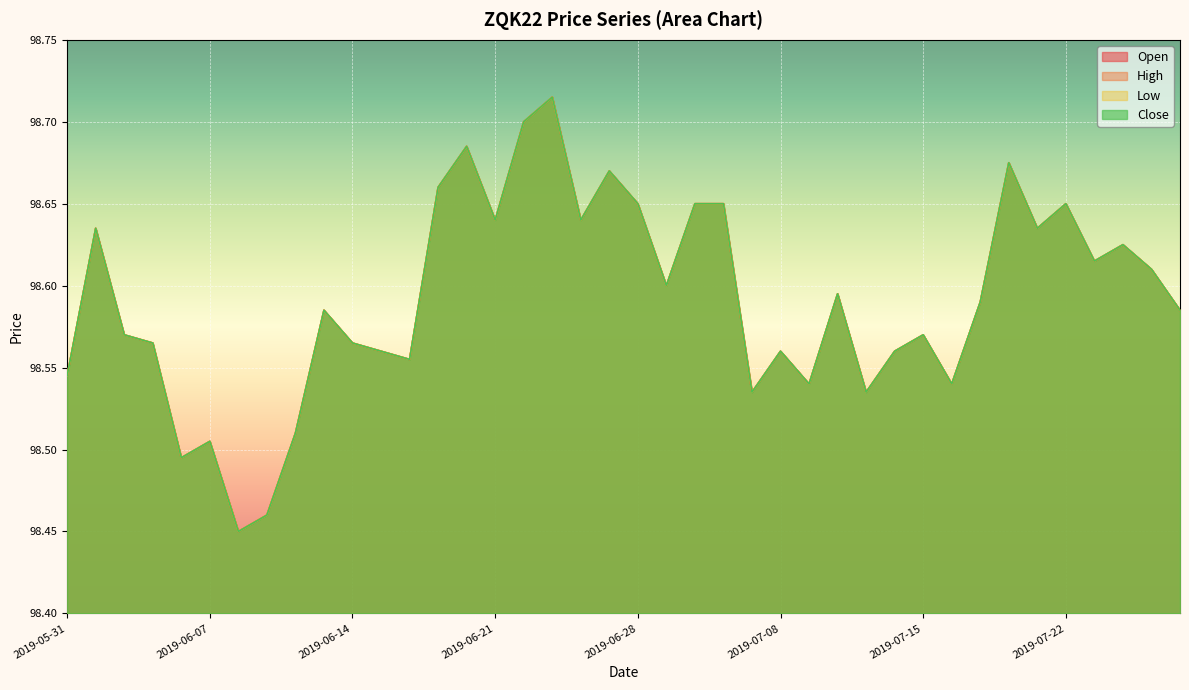

True or false: Low and High intersect in this chart.

False